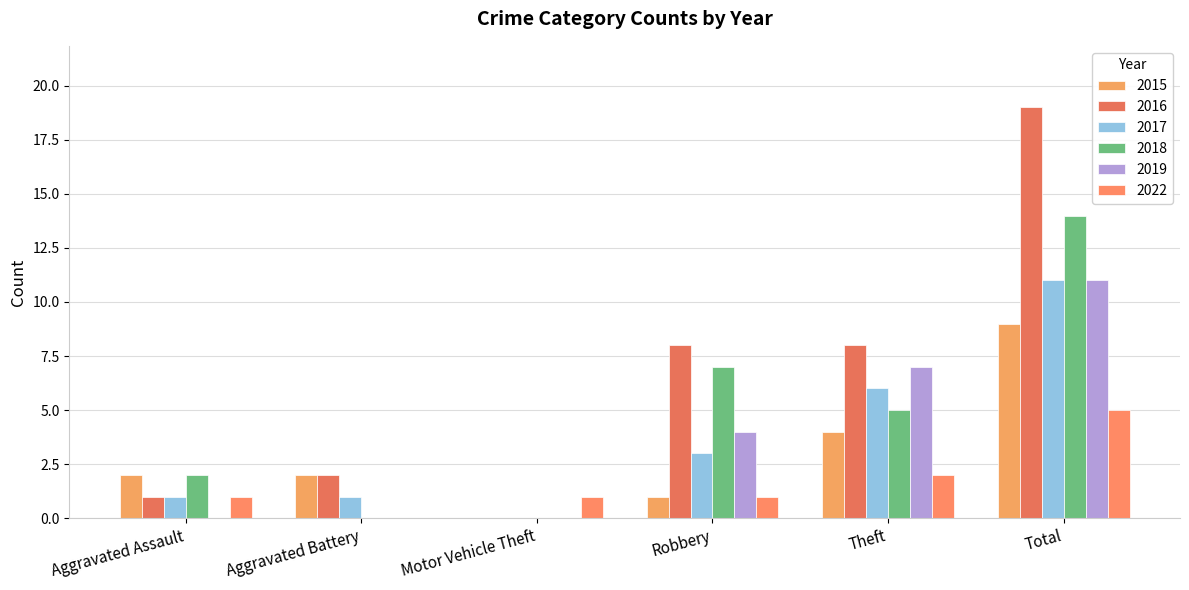

What is the sum of all 2018 values?

28